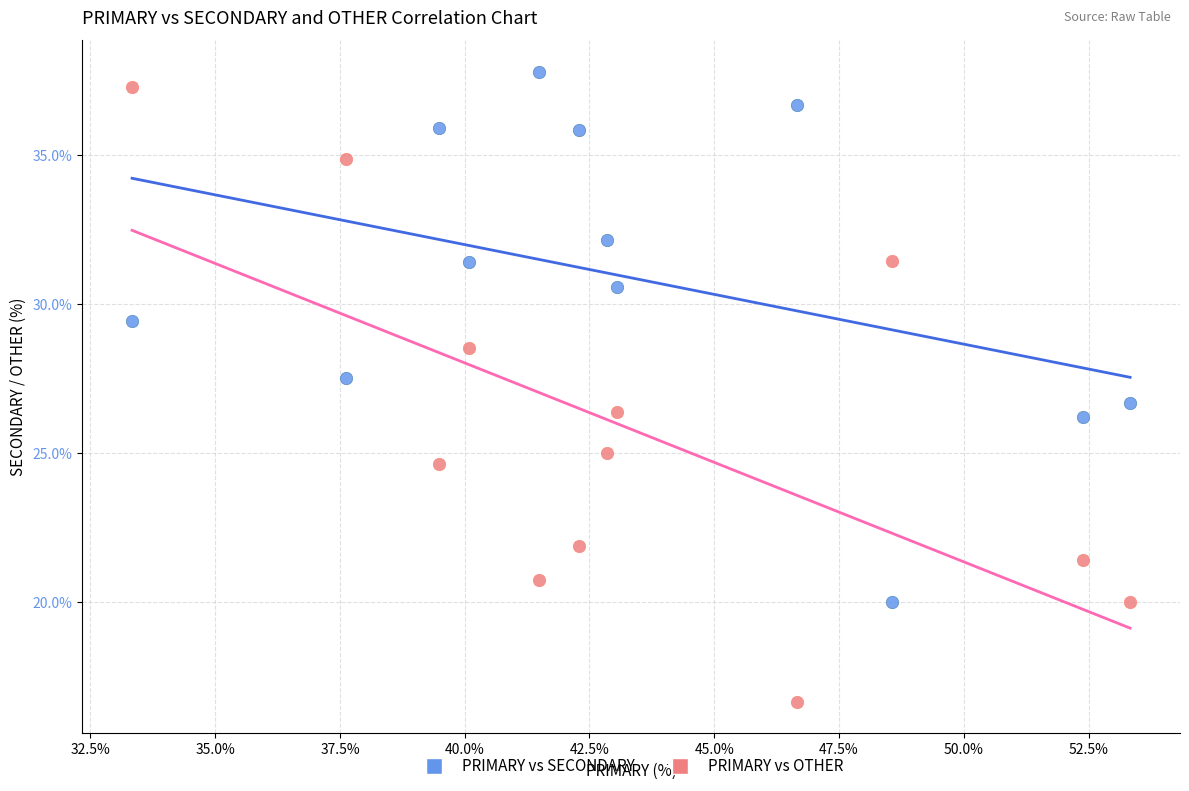

What is the X range (max minus min) for the scatter plot?

20.0